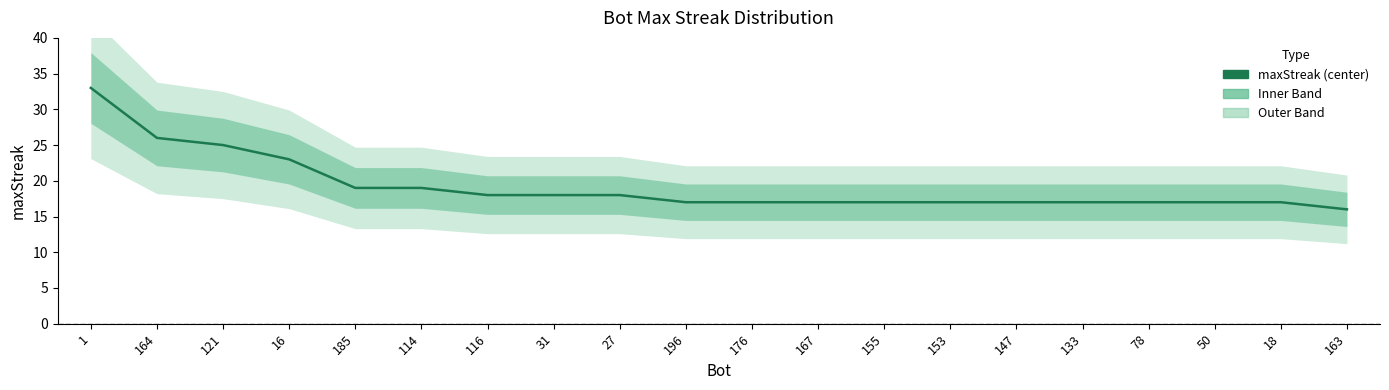

Which has a higher value, 163 or 114?

114